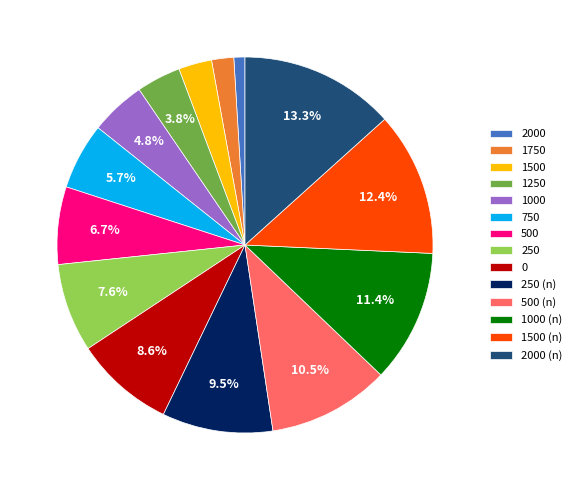

To the nearest percent, what percentage of the pie is 2000?

1%